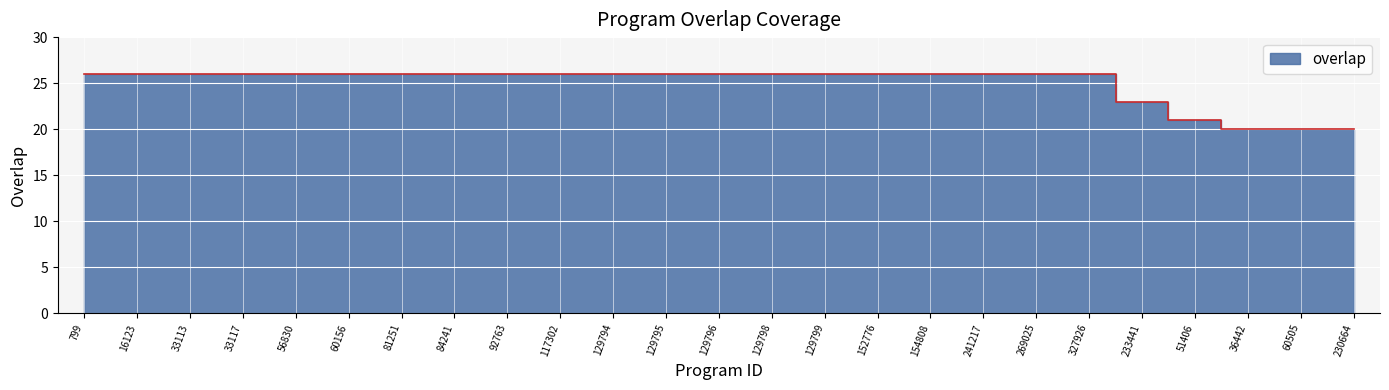

Which category has the lowest value across all series?

36442